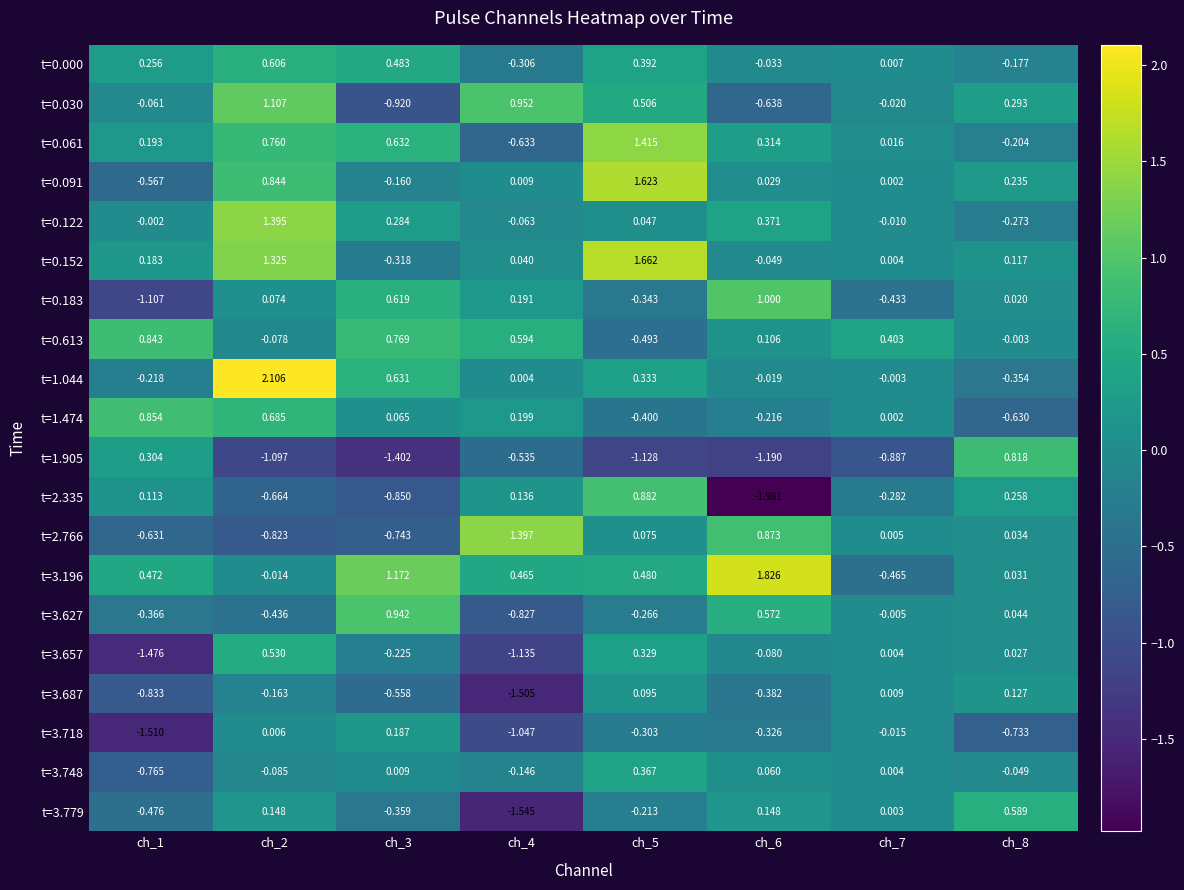

At how many categories does at least one series exceed -1?

8